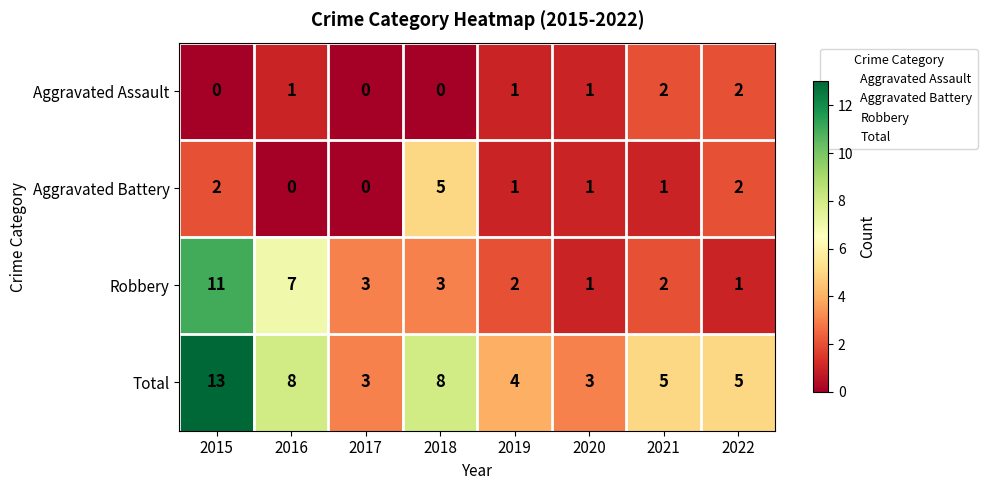

What is the difference between the highest and lowest values at 2018?

8